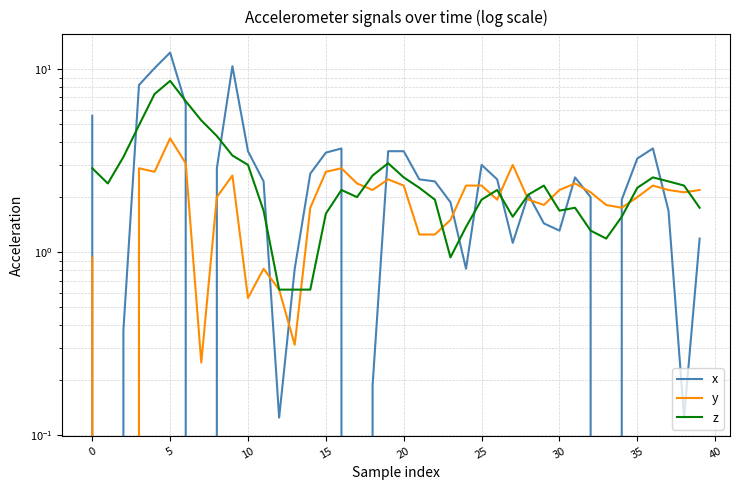

How many values in the y series are below 2?

17